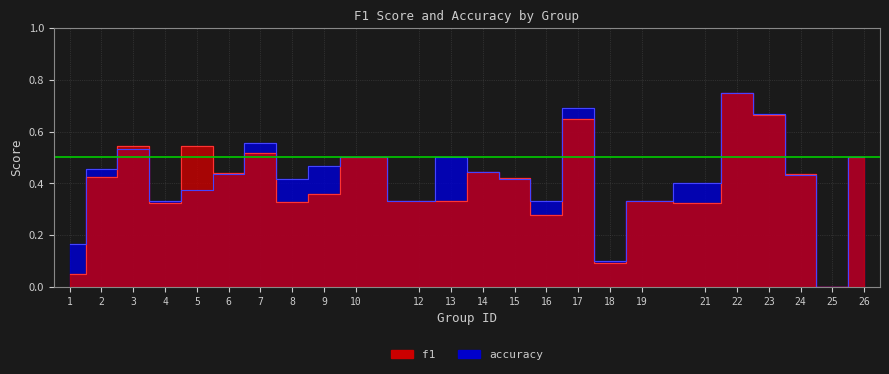

Reading right to left, what are all the values shown in this chart?

f1: 26=0.5	25=0.0	24=0.4	23=0.7	22=0.8	21=0.3	19=0.3	18=0.1	17=0.6	16=0.3	15=0.4	14=0.4	13=0.3	12=0.3	10=0.5	9=0.4	8=0.3	7=0.5	6=0.4	5=0.5	4=0.3	3=0.5	2=0.4	1=0.0
accuracy: 26=0.5	25=0.0	24=0.4	23=0.7	22=0.8	21=0.4	19=0.3	18=0.1	17=0.7	16=0.3	15=0.4	14=0.4	13=0.5	12=0.3	10=0.5	9=0.5	8=0.4	7=0.6	6=0.4	5=0.4	4=0.3	3=0.5	2=0.5	1=0.2